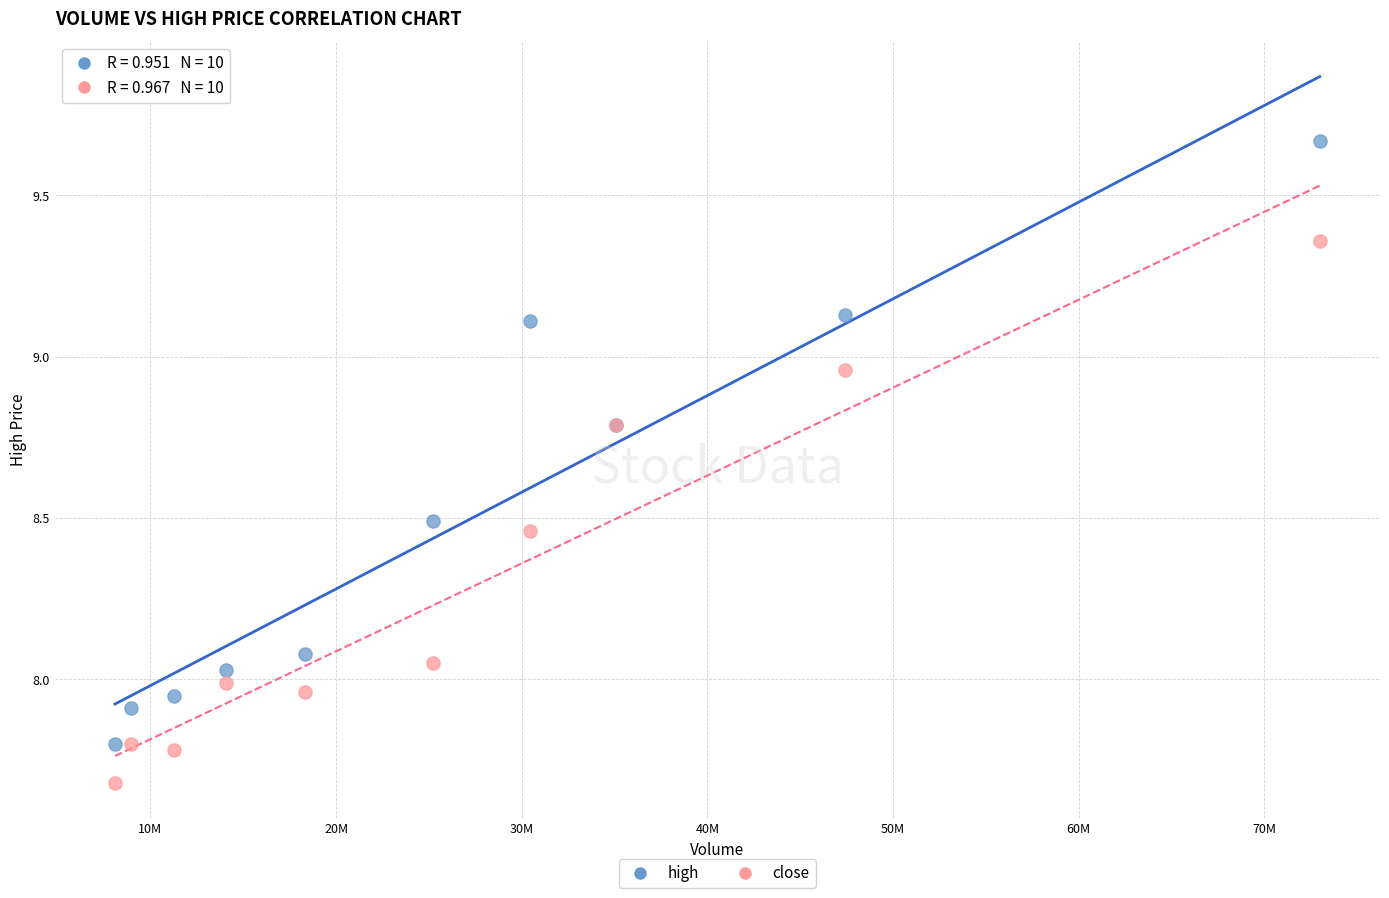

Which series reaches the minimum Y coordinate?

close